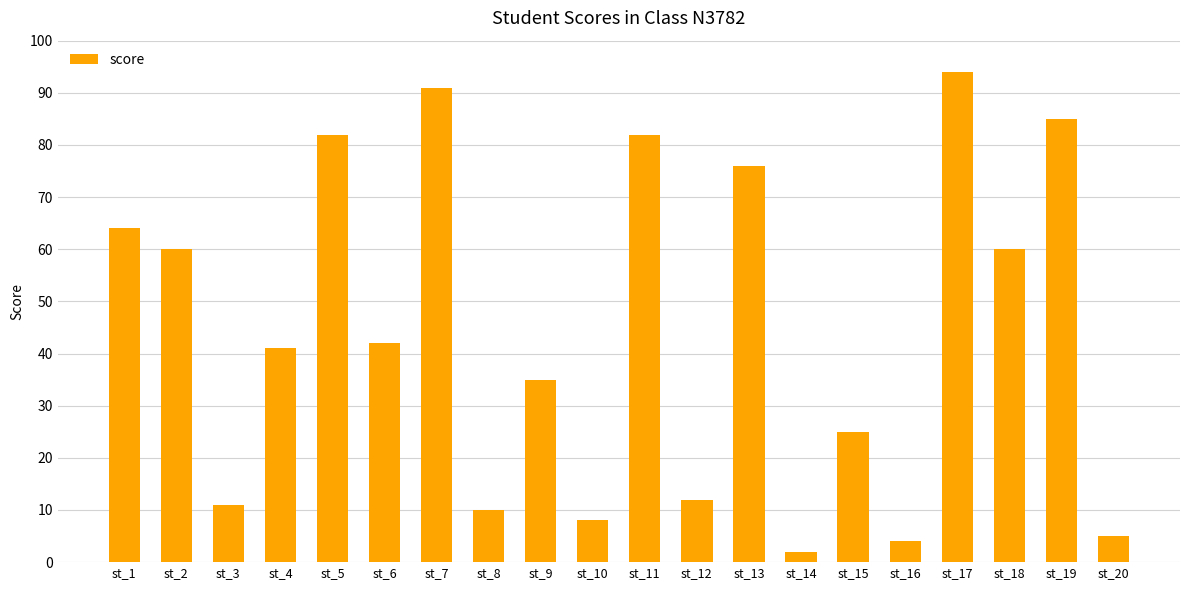

What is the average value?

44